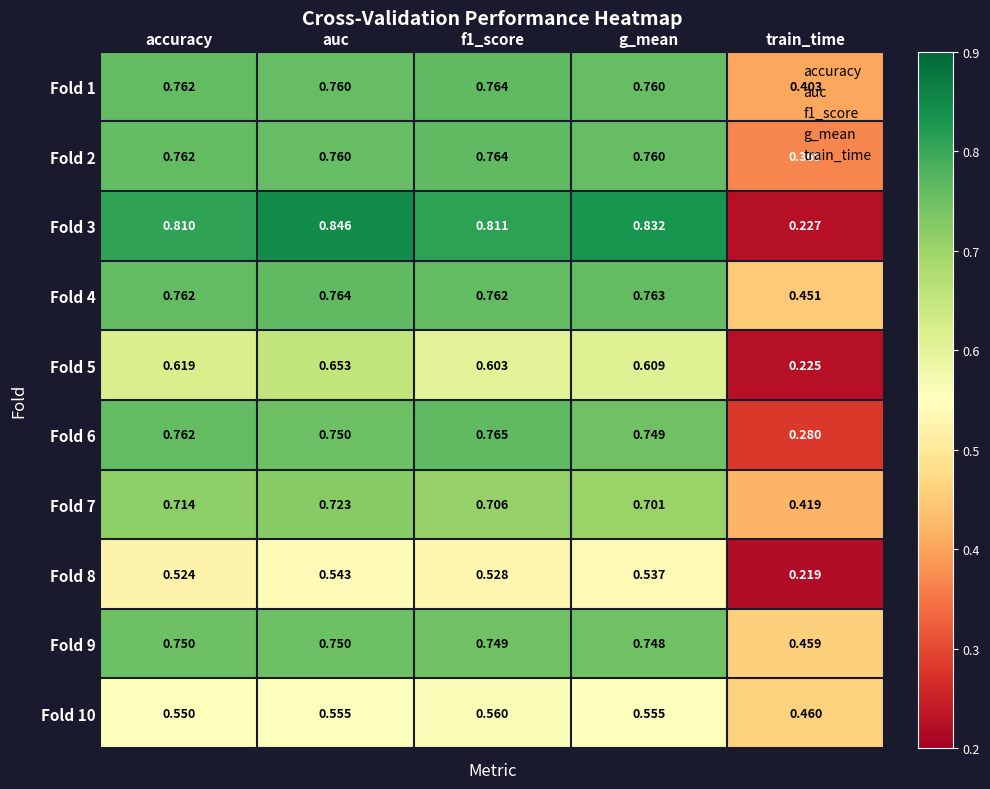

Which category has the lowest value in the Fold 8 series?

train_time